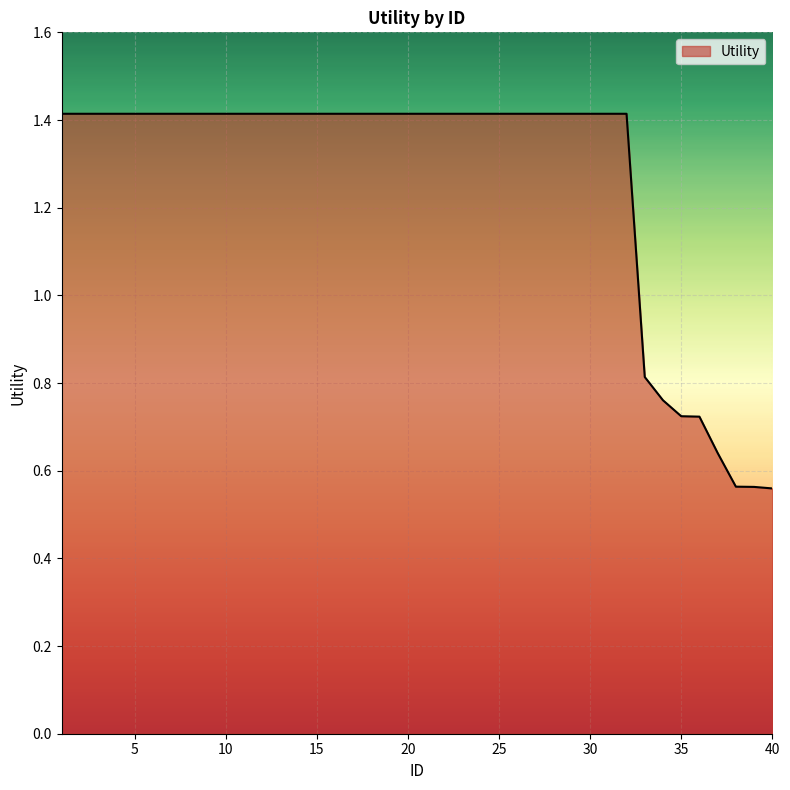

How many categories are shown in the chart?

40